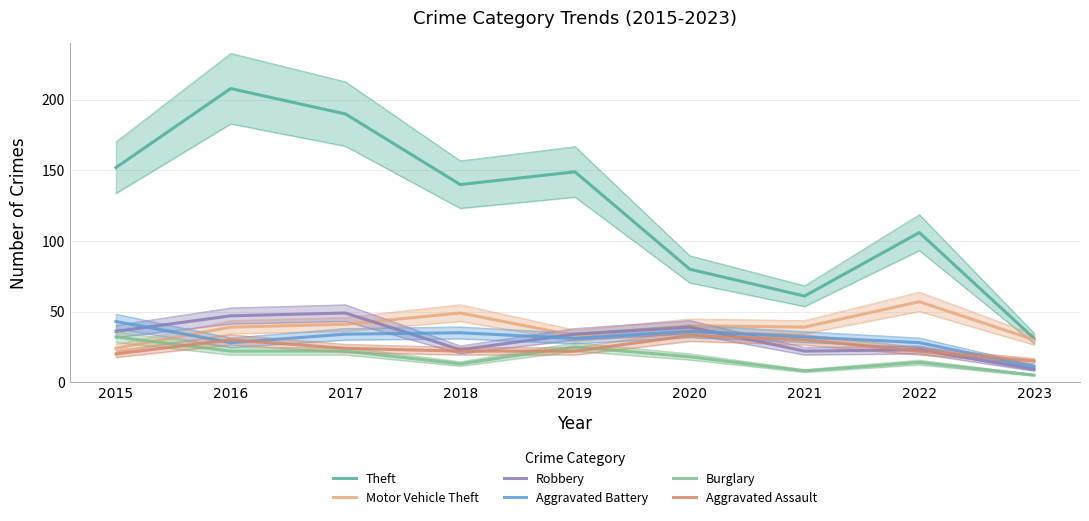

What is the spread (max minus min) of values at 2018?

127